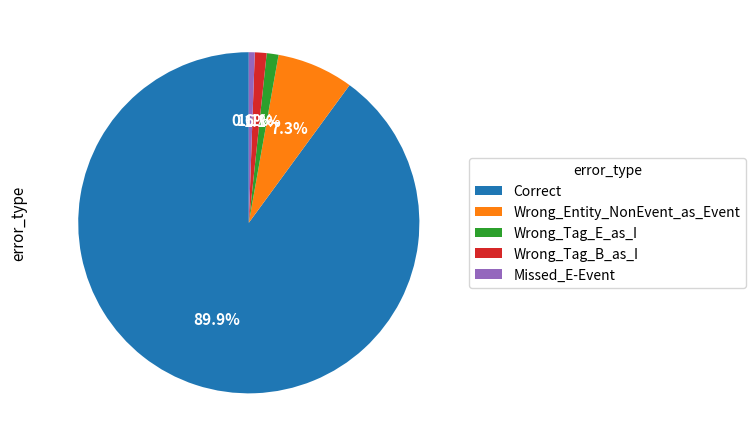

True or false: Wrong_Entity_NonEvent_as_Event accounts for 7% of the total.

True